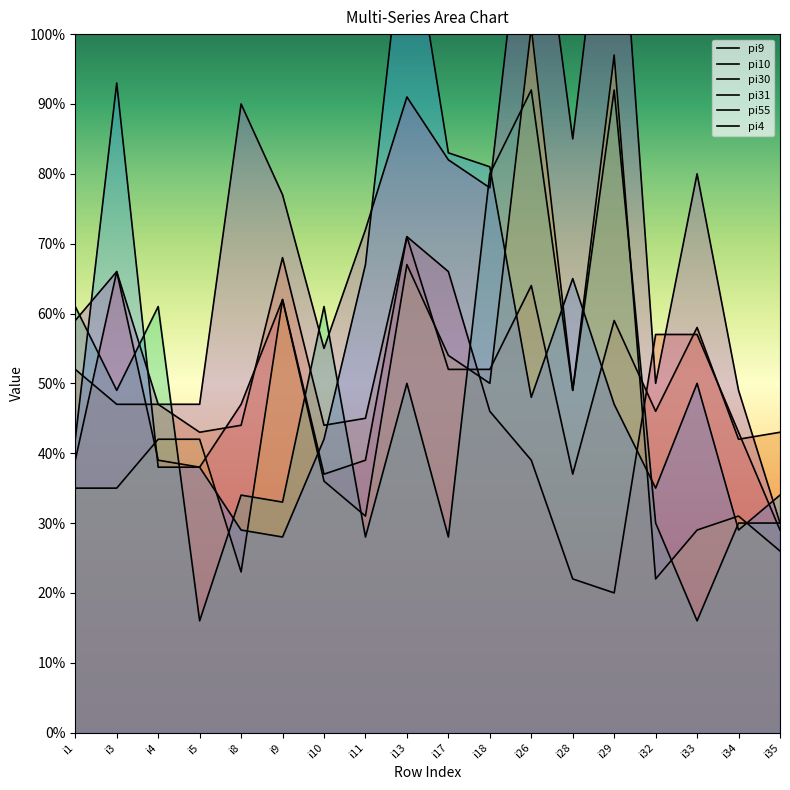

At which category does the chart reach its minimum across all series?

i5